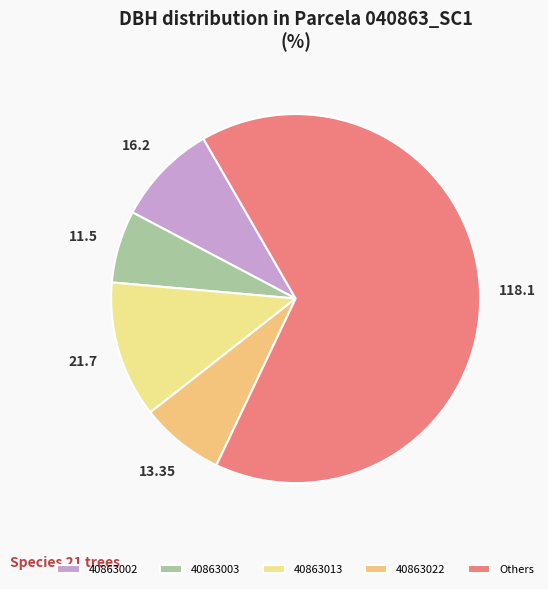

How many segments does this pie chart have?

5